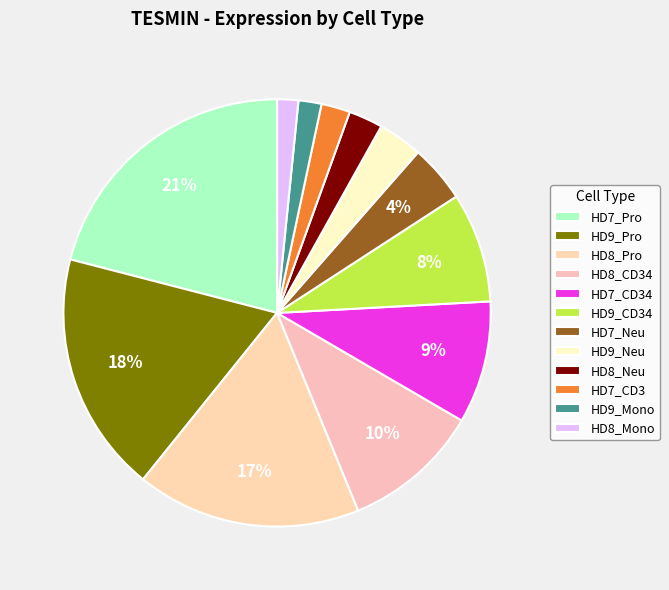

Count the number of slices in the pie.

12